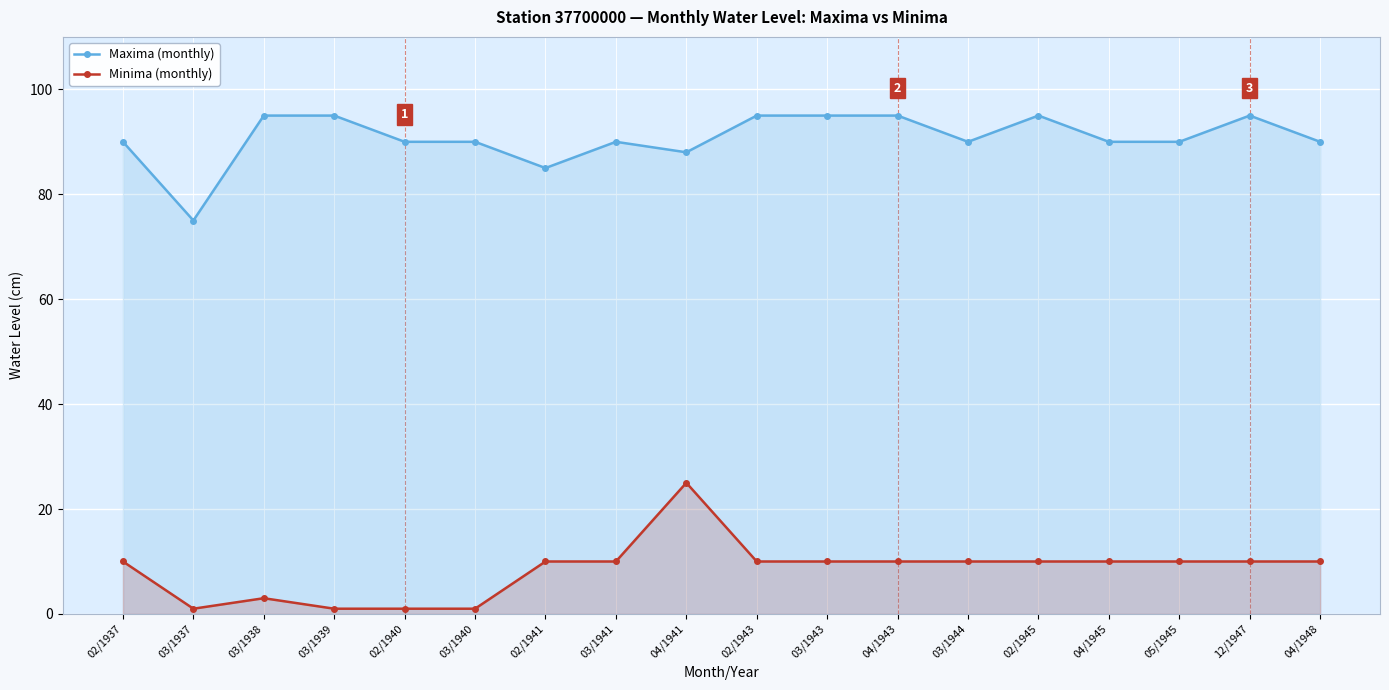

In Maxima (monthly), how many points are higher than both neighbors (excluding endpoints)?

3